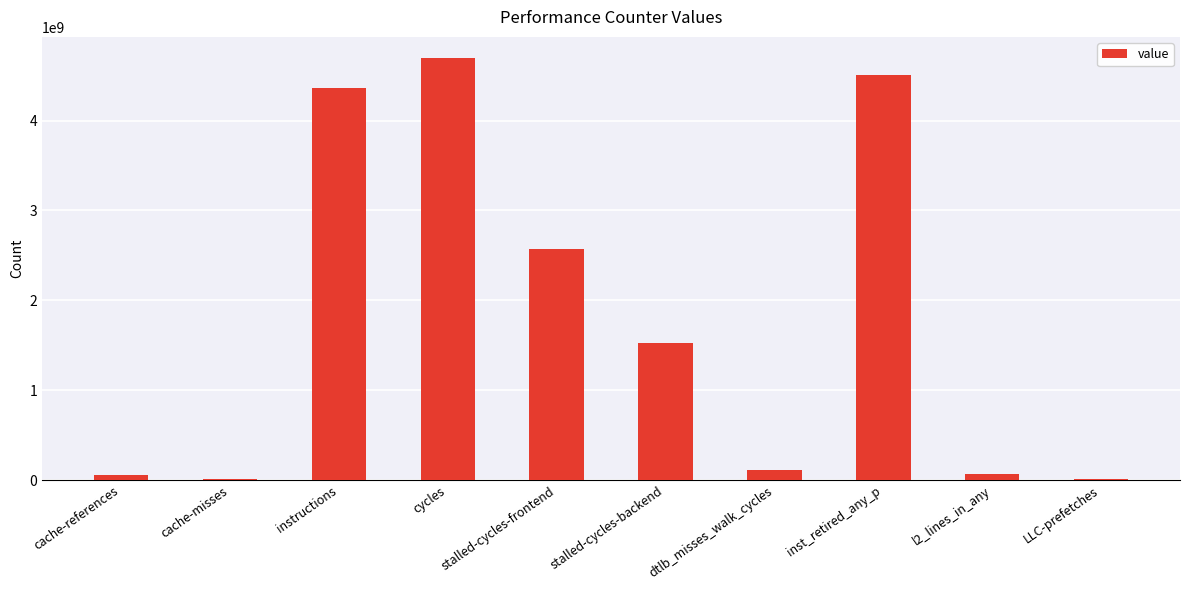

Is it true that the value at cycles is 6451747453?

False